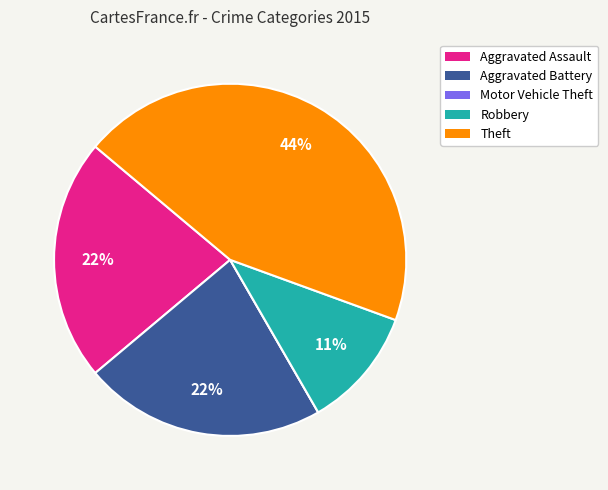

Does Aggravated Battery account for over 50% of the chart?

No